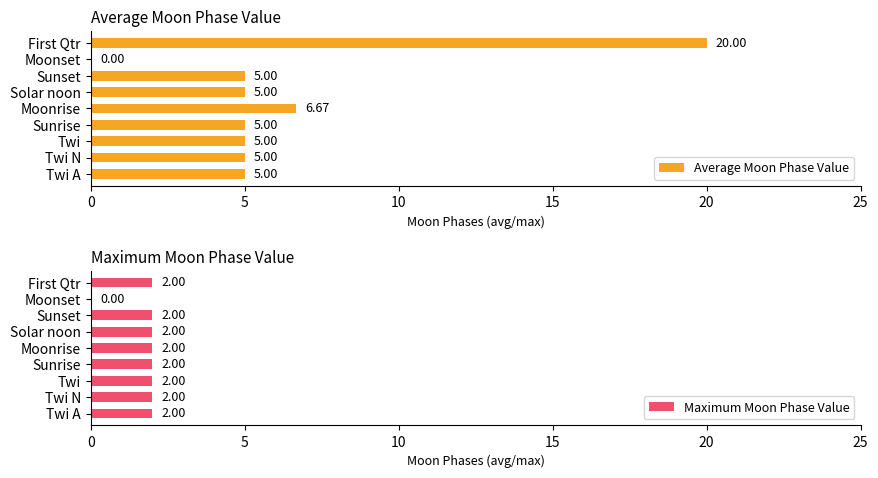

What is the difference between the maximum and minimum values in the Average Moon Phase Value series?

20.0